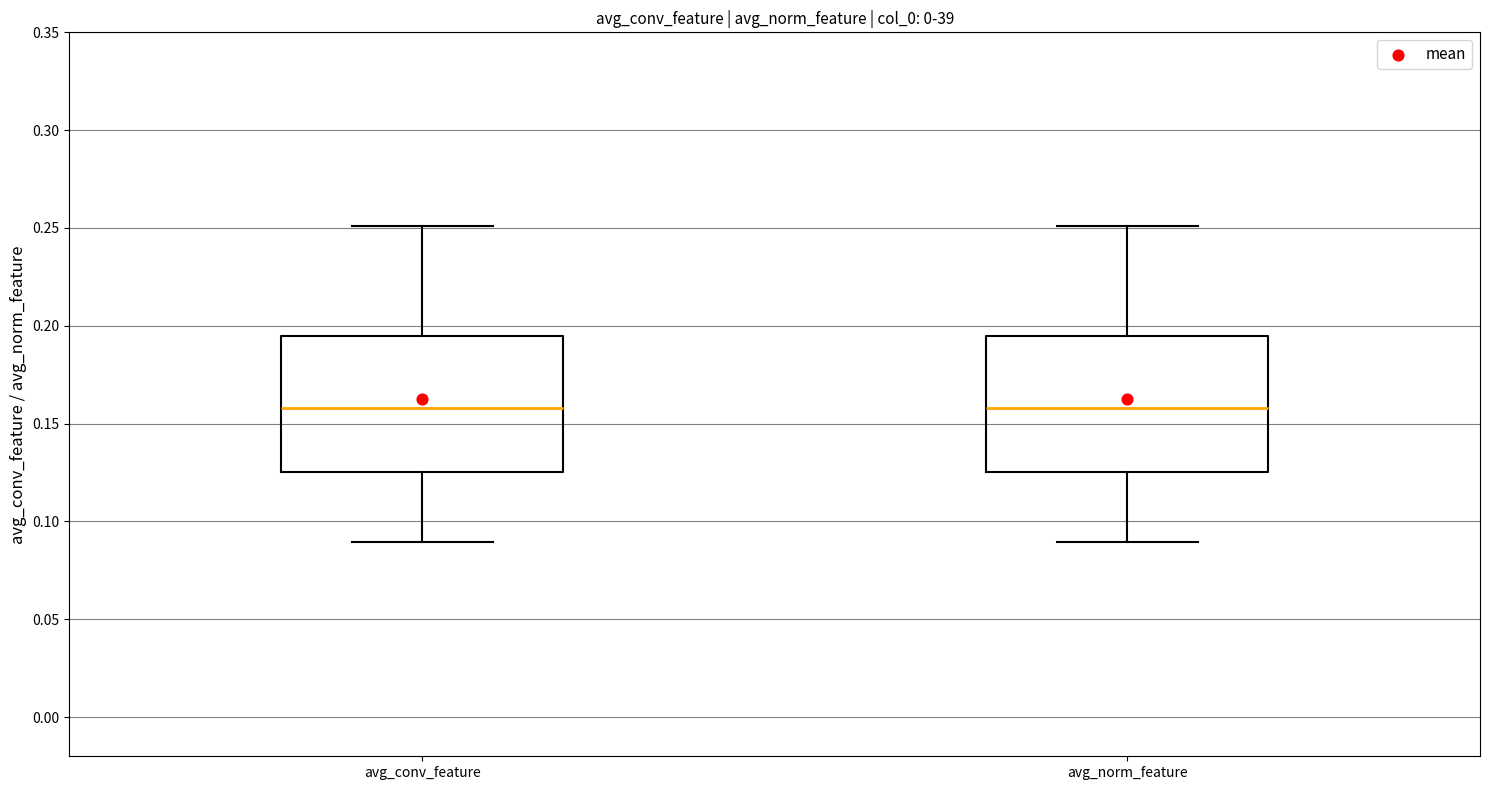

Where does the upper whisker of the box for avg_norm_feature end on the y-axis? The values are not printed on the chart, so give them approximately, as read against the axis.

0.250